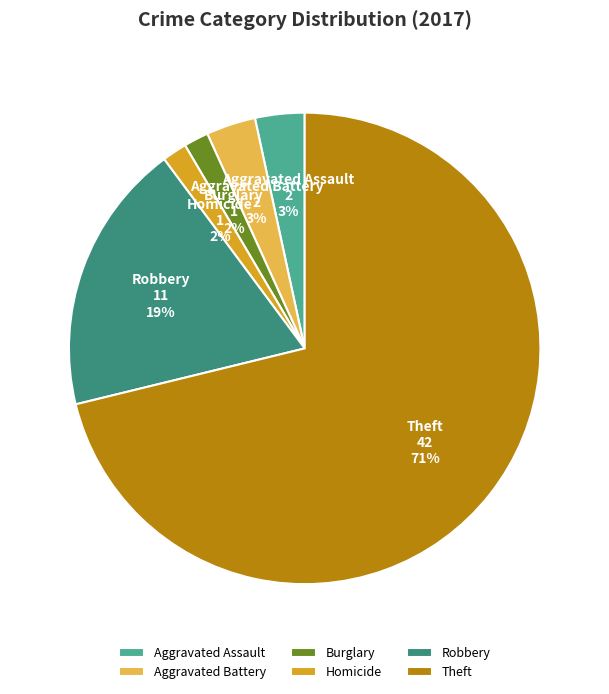

Between Robbery and Aggravated Battery, which is larger?

Robbery